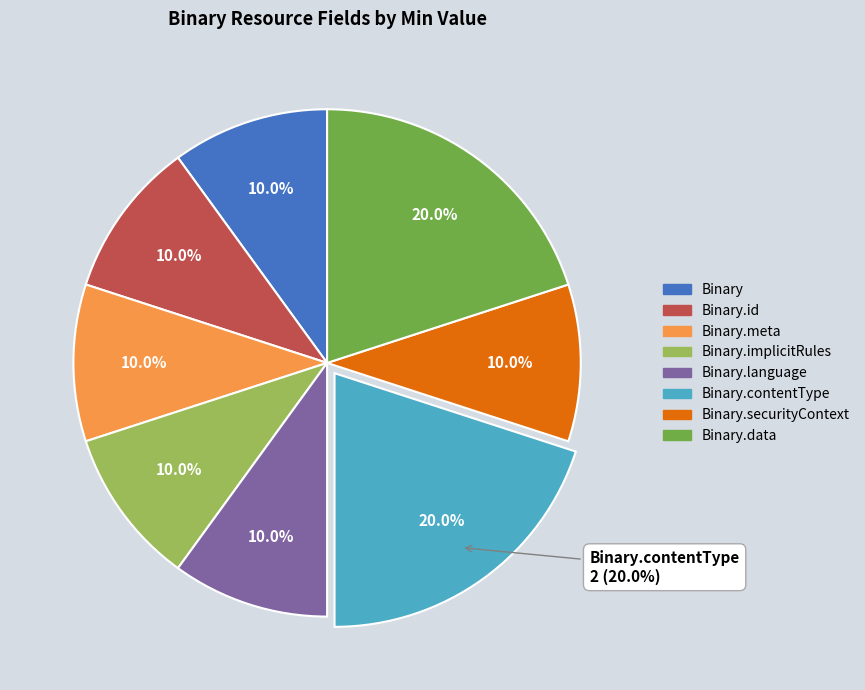

Rank the categories by value from highest to lowest.

Binary.contentType, Binary.data, Binary, Binary.id, Binary.meta, Binary.implicitRules, Binary.language, Binary.securityContext